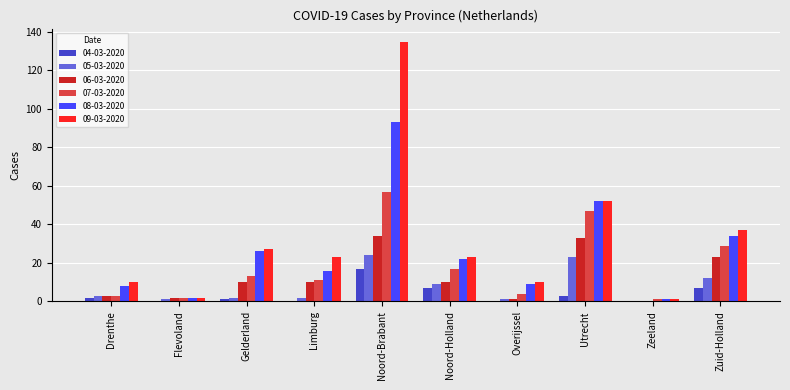

What is the maximum value for 04-03-2020?

17